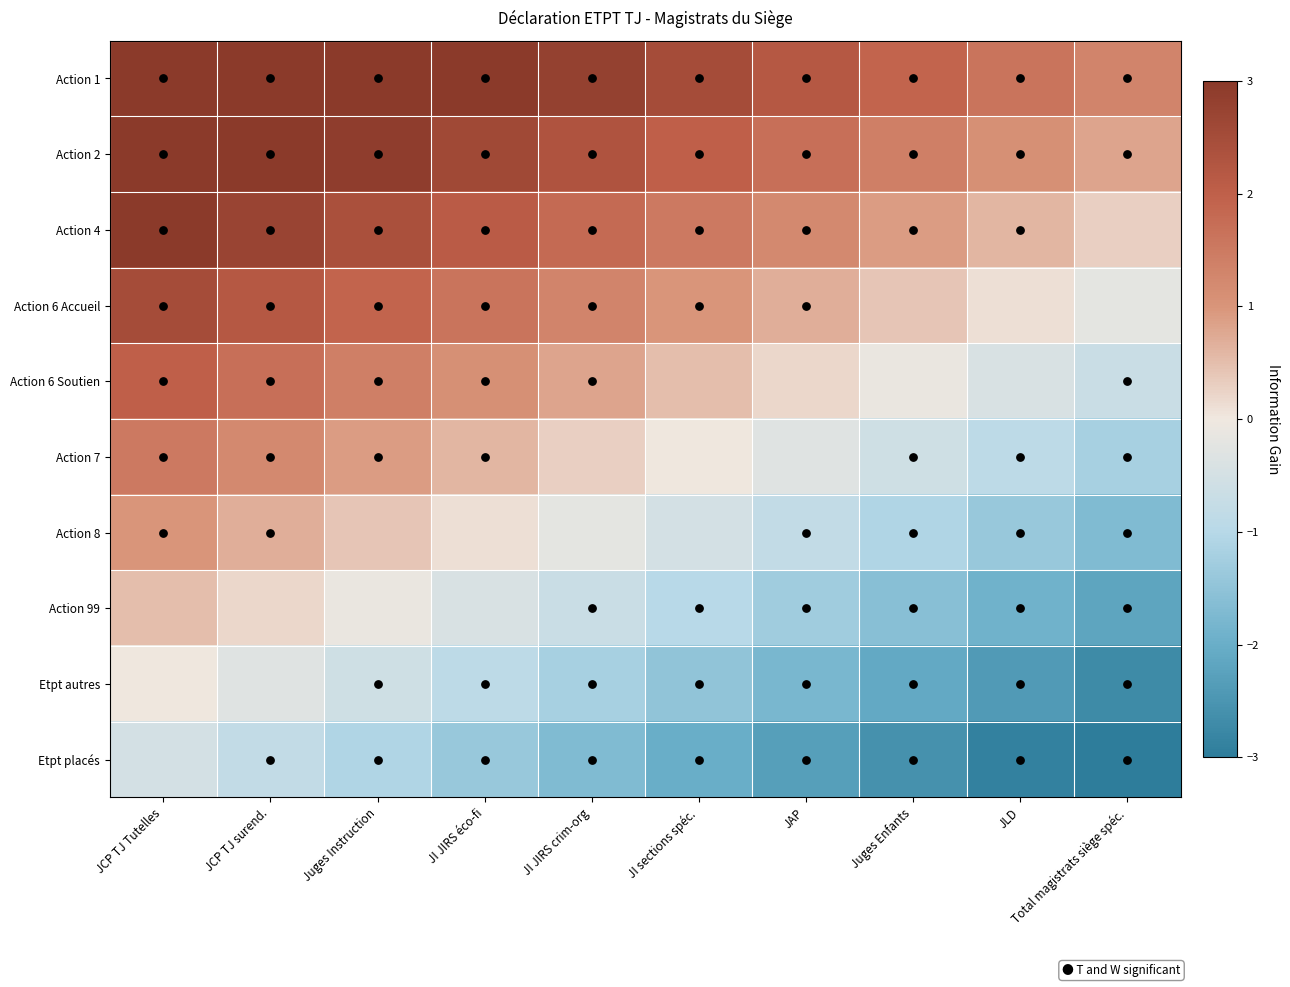

Rank the series by their maximum value, from highest to lowest.

Action 1, Action 2, Action 4, Action 6 Accueil, Action 6 Soutien, Action 7, Action 8, Action 99, Etpt autres, Etpt placés